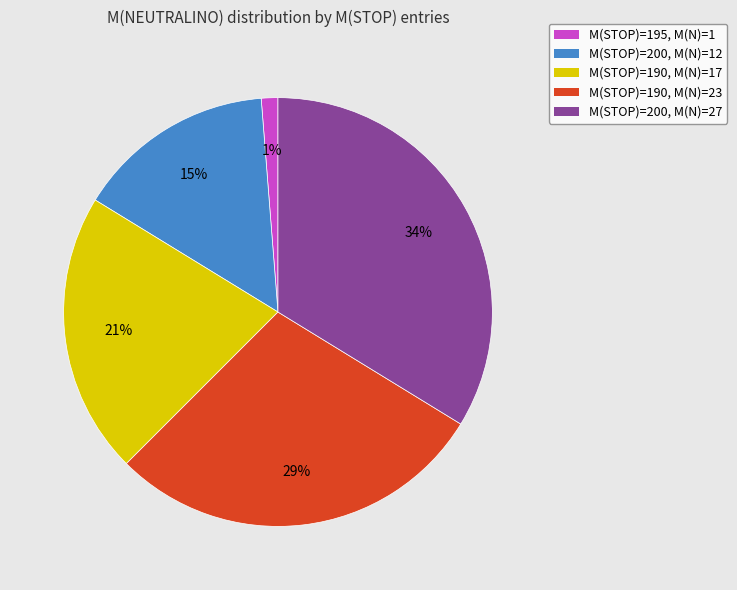

True or false: M(STOP)=200, M(N)=27 accounts for 34% of the total.

True